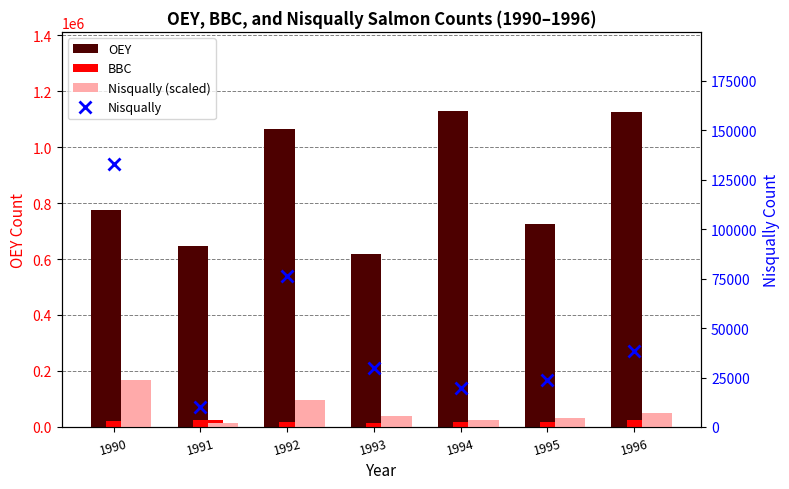

What is the minimum value for BBC?

13072.0